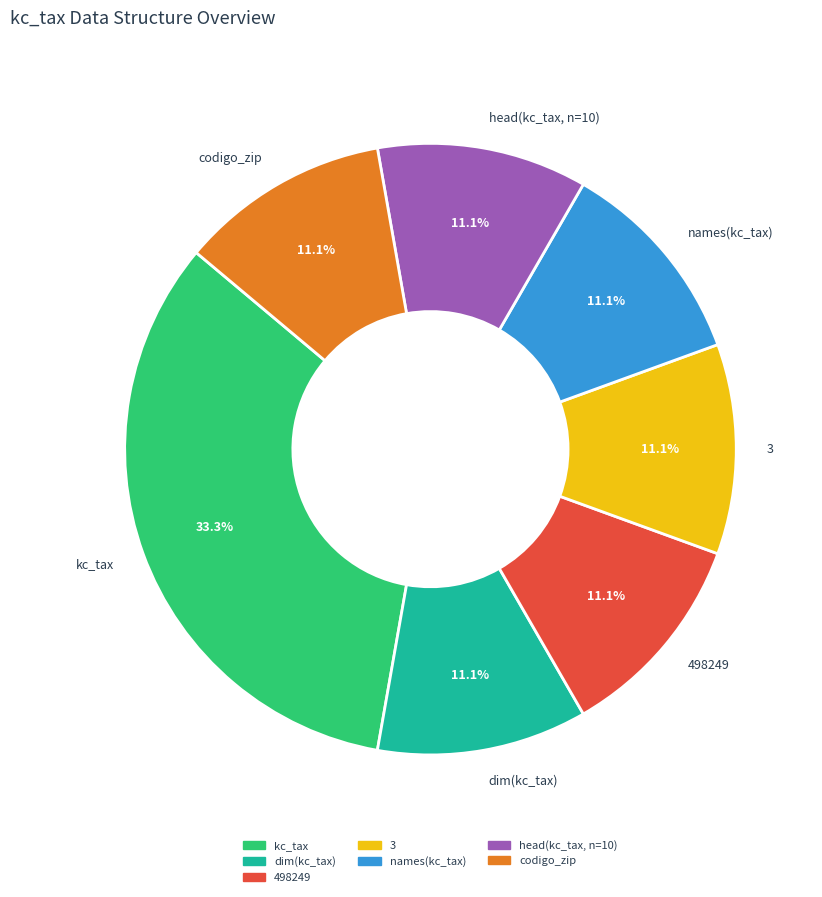

Does any single category account for the majority?

No